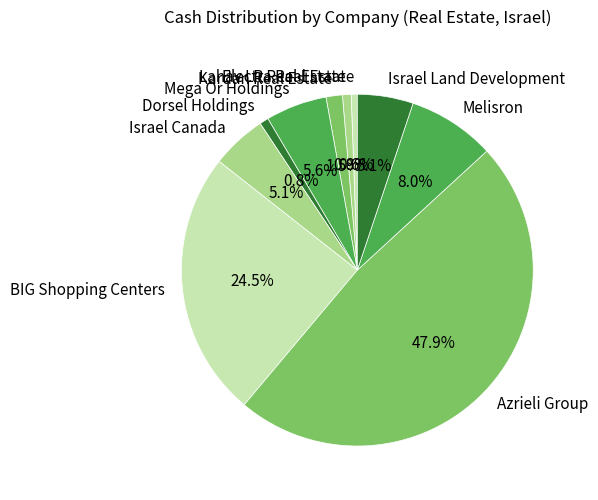

Count the number of slices in the pie.

10